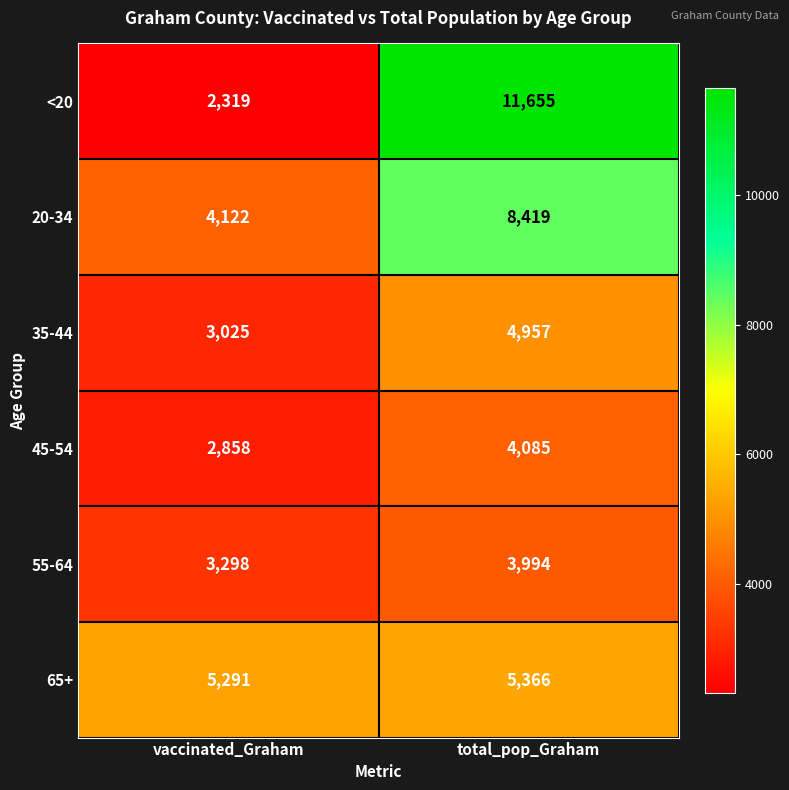

Is the value of <20 at total_pop_Graham greater than the value of 35-44 at total_pop_Graham?

Yes